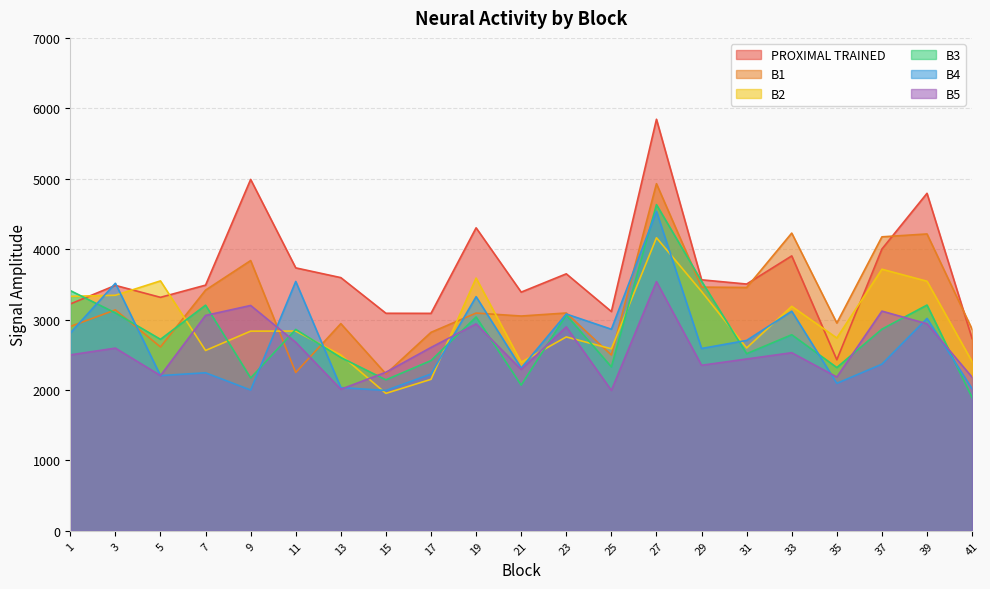

How many values in the B3 series are below 2784?

10